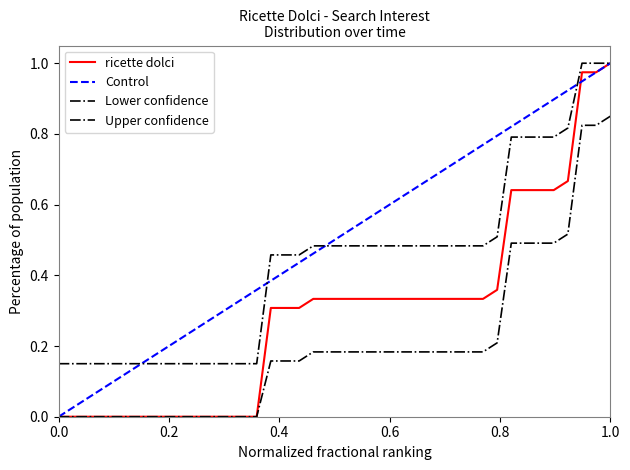

Which series has the largest total across all categories?

Control